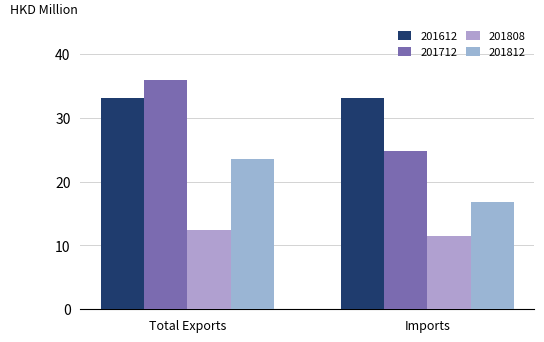

Reading right to left, extract all data points from this chart.

201612: Imports=33.2	Total Exports=33.0
201712: Imports=24.8	Total Exports=35.9
201808: Imports=11.5	Total Exports=12.4
201812: Imports=16.8	Total Exports=23.5